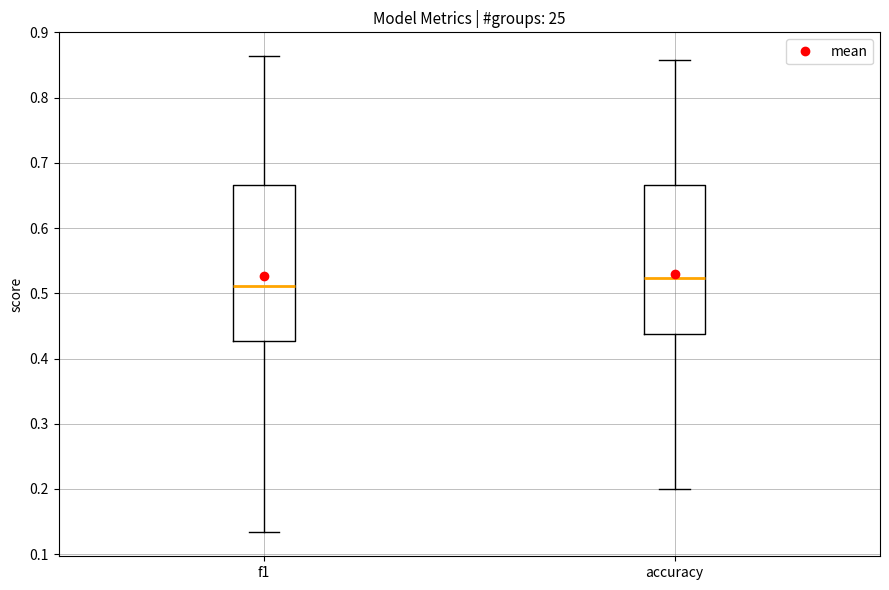

Comparing the boxes themselves (not the whiskers), which one is the tallest?

f1